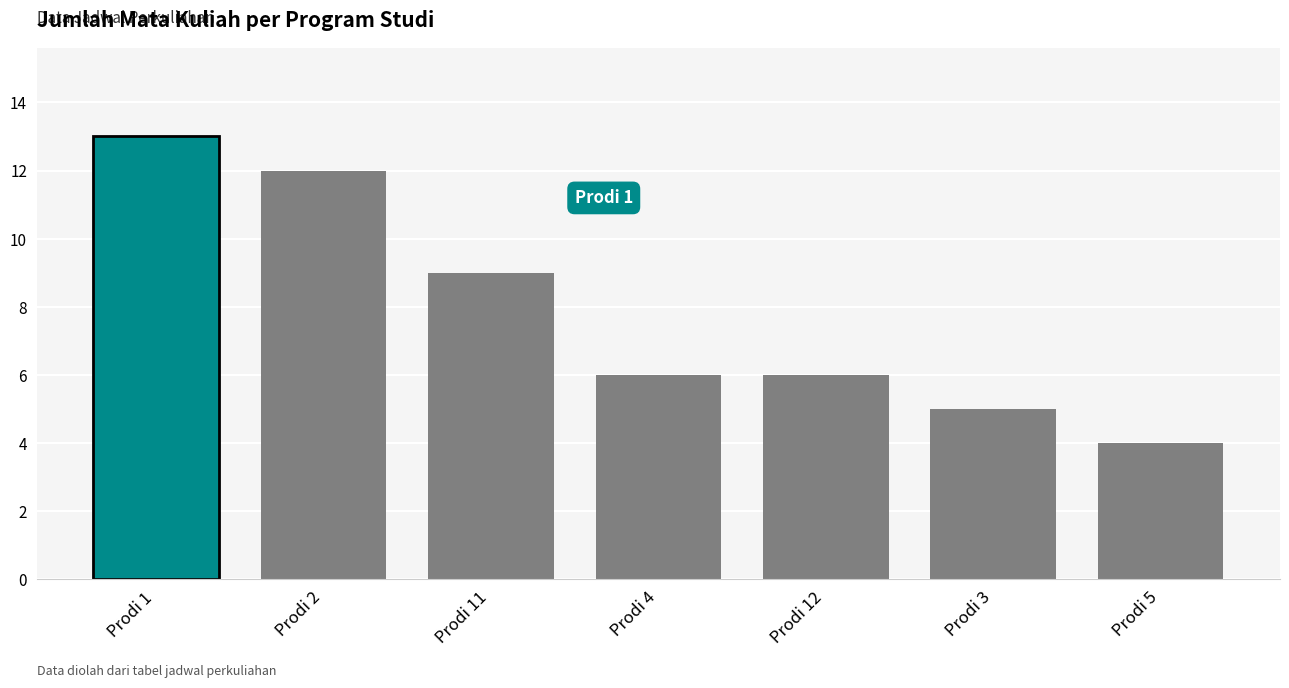

What position from the right is Prodi 12?

3